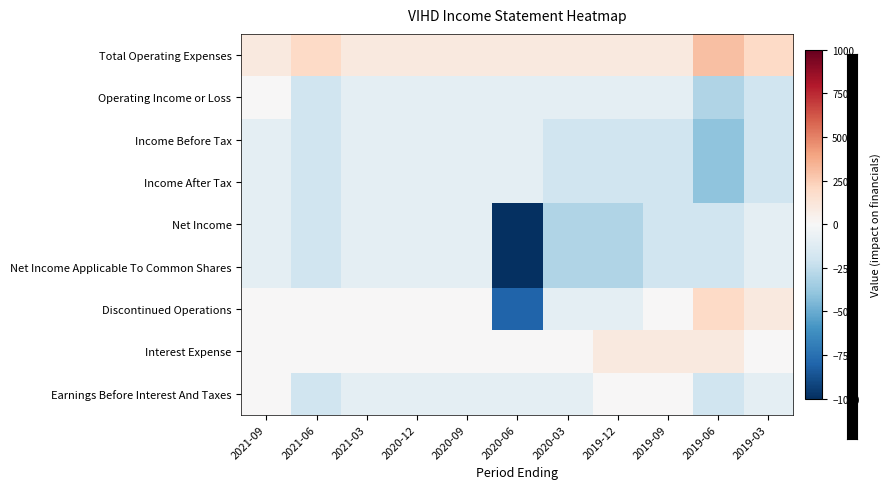

List the series in order of their peak value, lowest first.

Income Before Tax, Income After Tax, Net Income, Net Income Applicable To Common Shares, Operating Income or Loss, Earnings Before Interest And Taxes, Interest Expense, Discontinued Operations, Total Operating Expenses